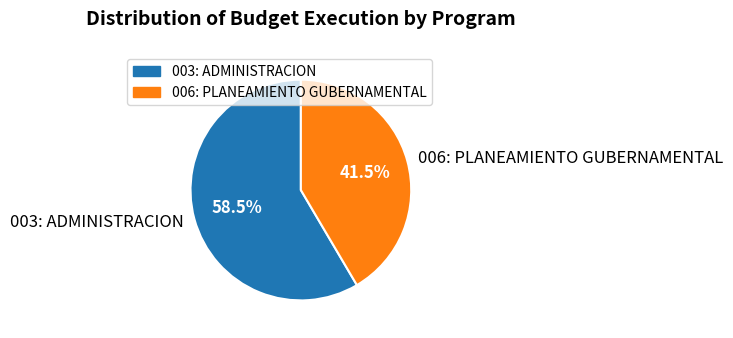

The 003: ADMINISTRACION slice represents 64% of the pie. True or false?

False